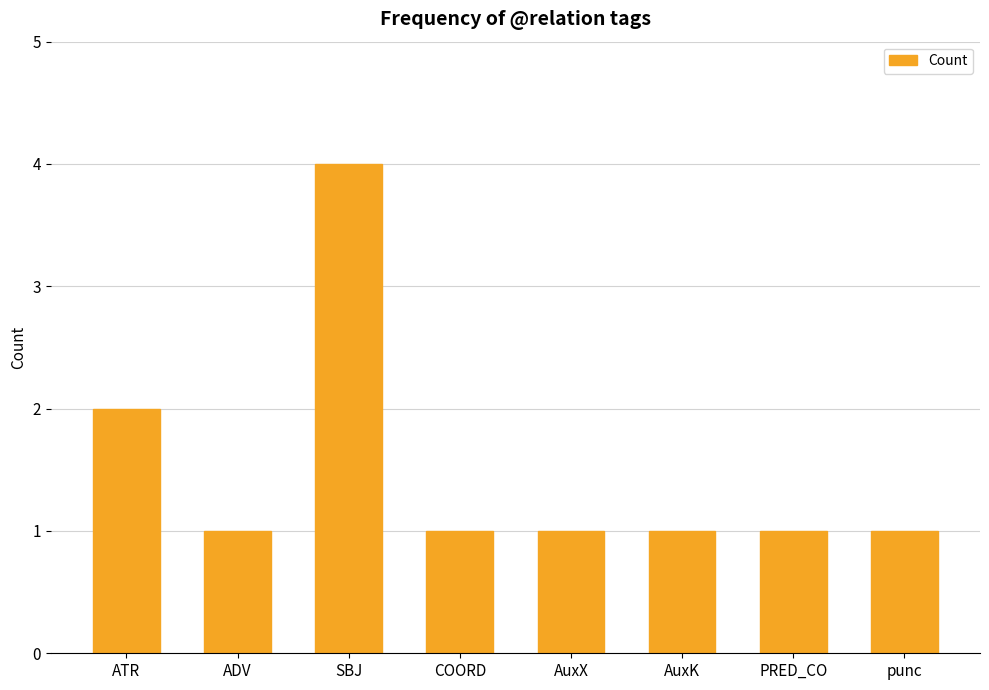

What is the change in value from ATR to ADV?

-1